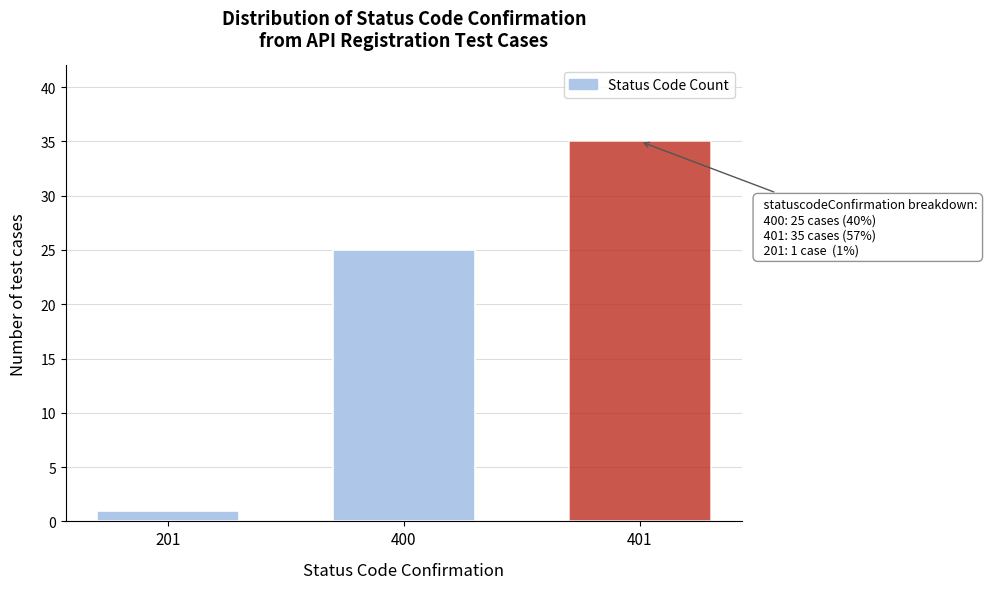

Reading left to right, list all the values displayed in this chart.

1	25	35